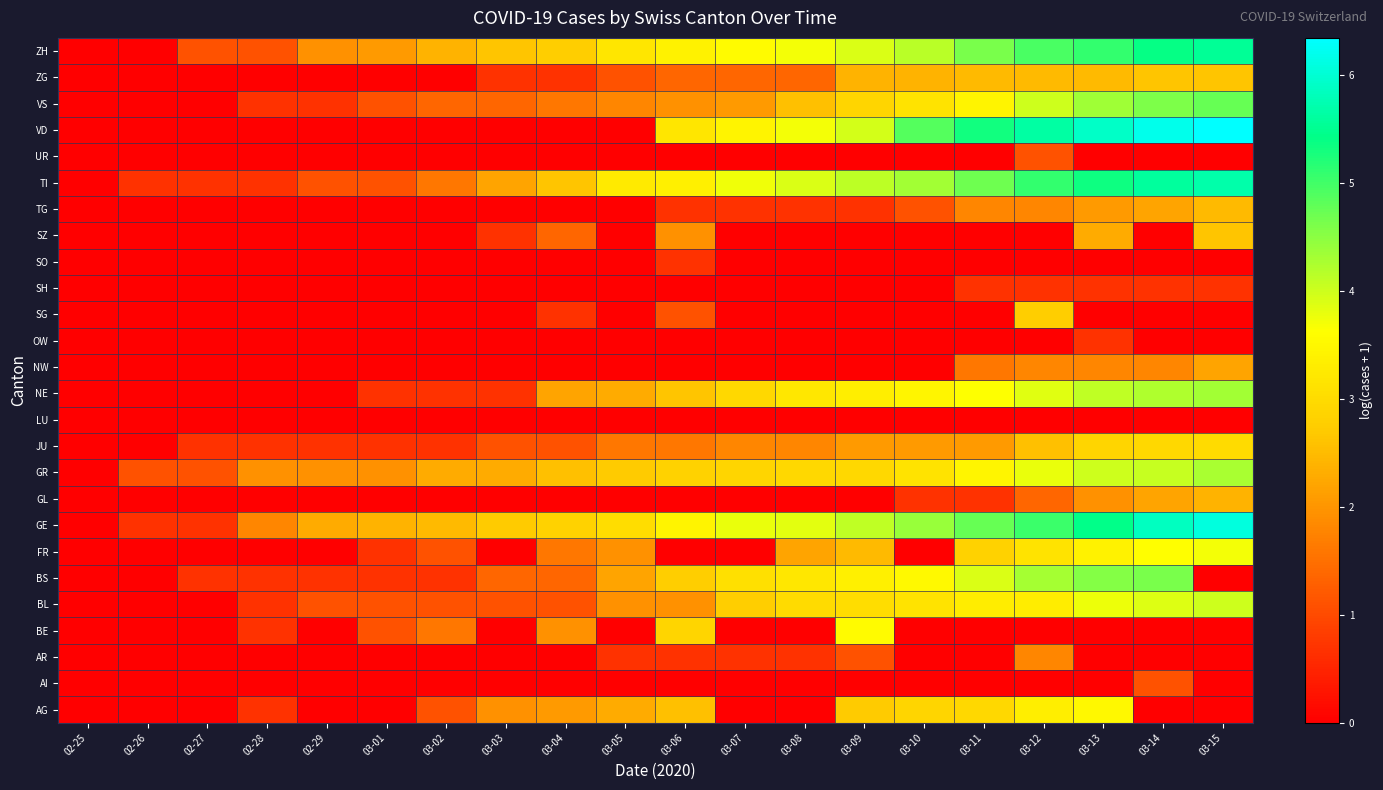

What is the maximum value shown in the chart?

6.3